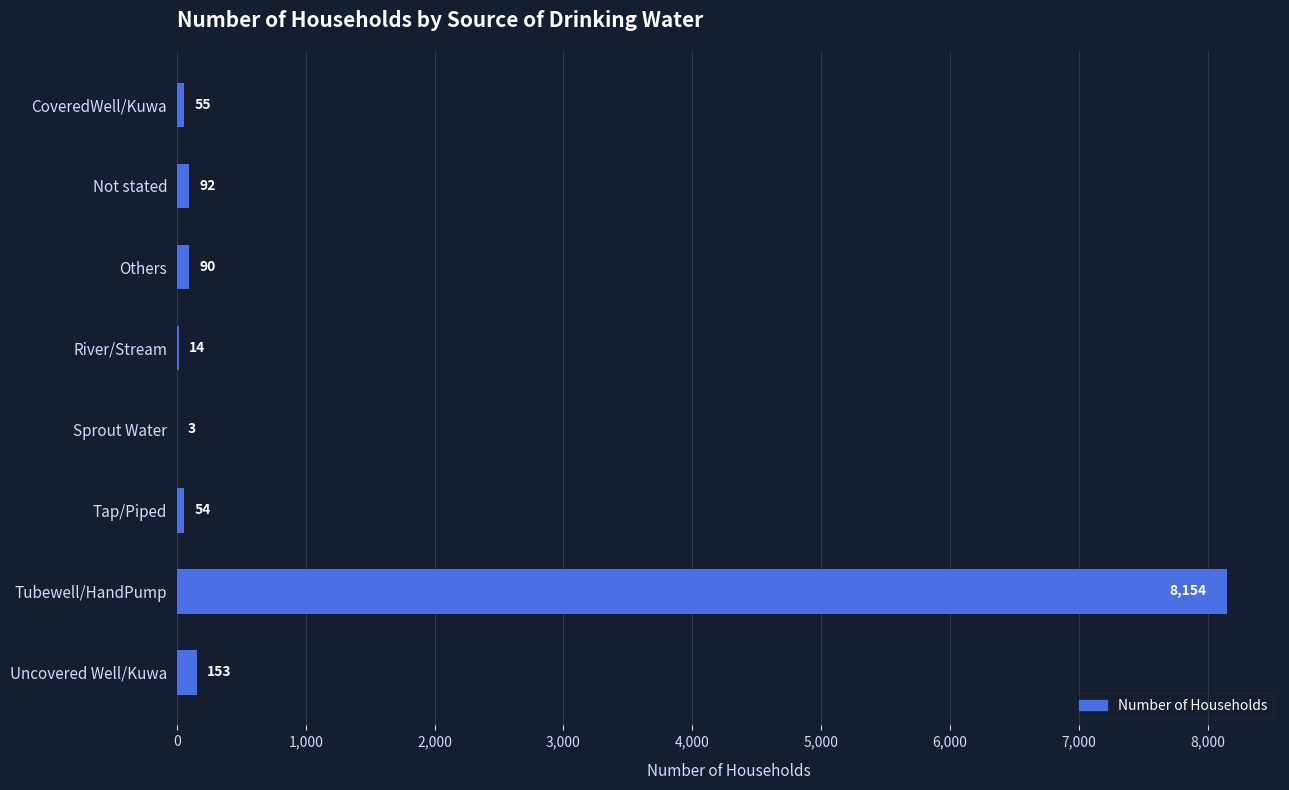

What is the sum of all values?

8615